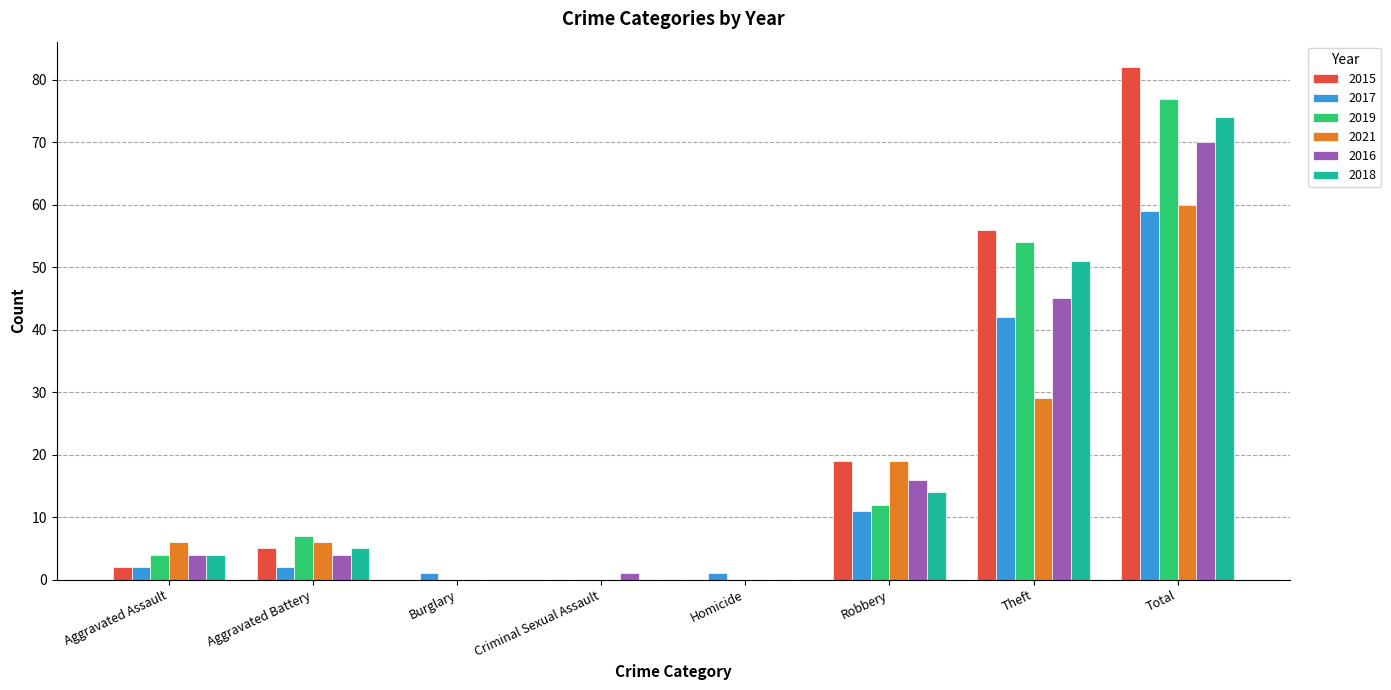

Which series changed the most between Aggravated Battery and Robbery?

2015